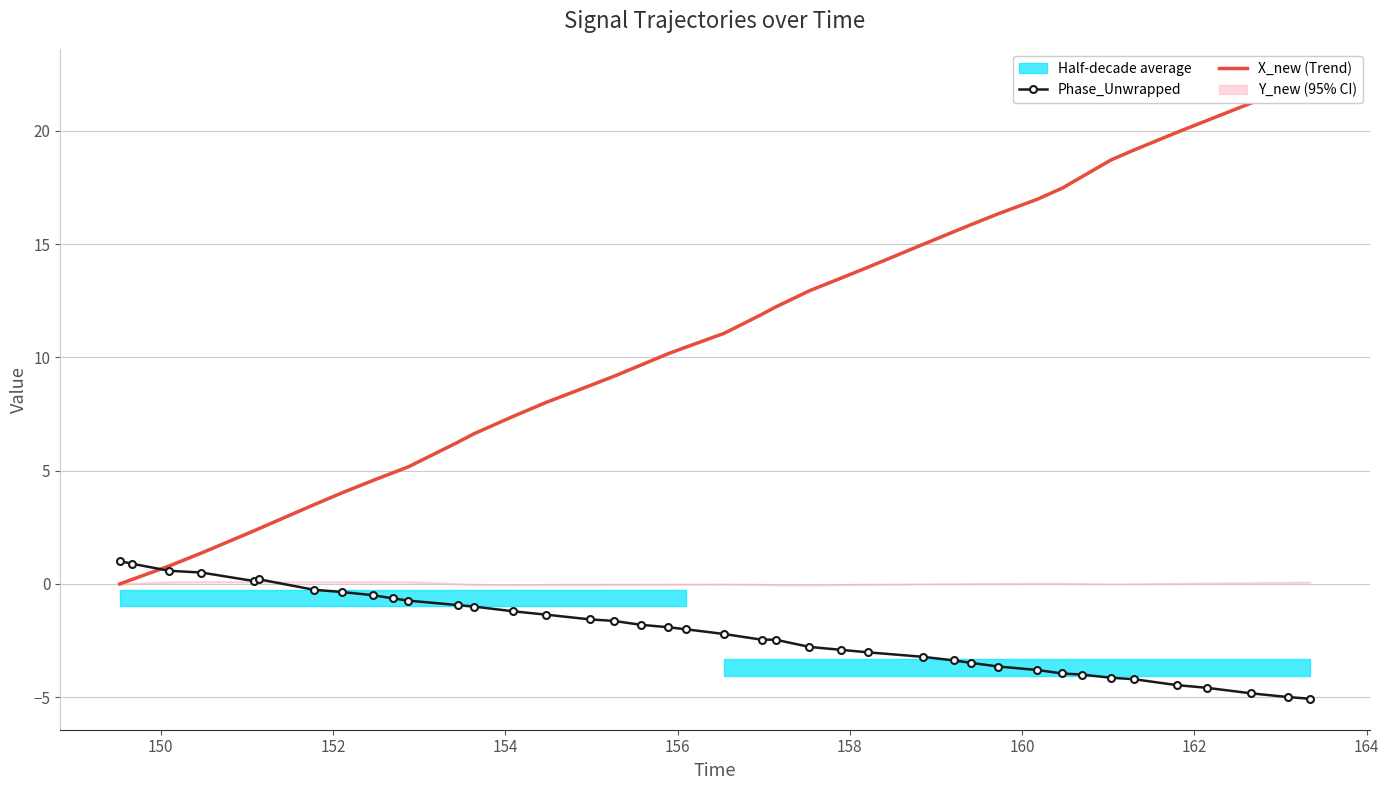

Reading left to right, list all the values displayed in this chart.

Phase_Unwrapped: 1.0	0.9	0.6	0.5	0.1	0.2	-0.3	-0.4	-0.5	-0.6	-0.7	-0.9	-1.0	-1.2	-1.4	-1.6	-1.6	-1.8	-1.9	-2.0	-2.2	-2.5	-2.5	-2.8	-2.9	-3.0	-3.2	-3.4	-3.5	-3.6	-3.8	-4.0	-4.0	-4.1	-4.2	-4.5	-4.6	-4.8	-5.0	-5.1
X_new (Trend): 0.0	0.2	0.8	1.4	2.3	2.4	3.5	4.0	4.6	4.9	5.2	6.2	6.6	7.4	8.0	8.8	9.2	9.7	10.2	10.5	11.1	11.9	12.2	12.9	13.5	14.0	15.0	15.5	15.9	16.3	17.0	17.5	18.0	18.7	19.2	19.9	20.5	21.2	21.9	22.3